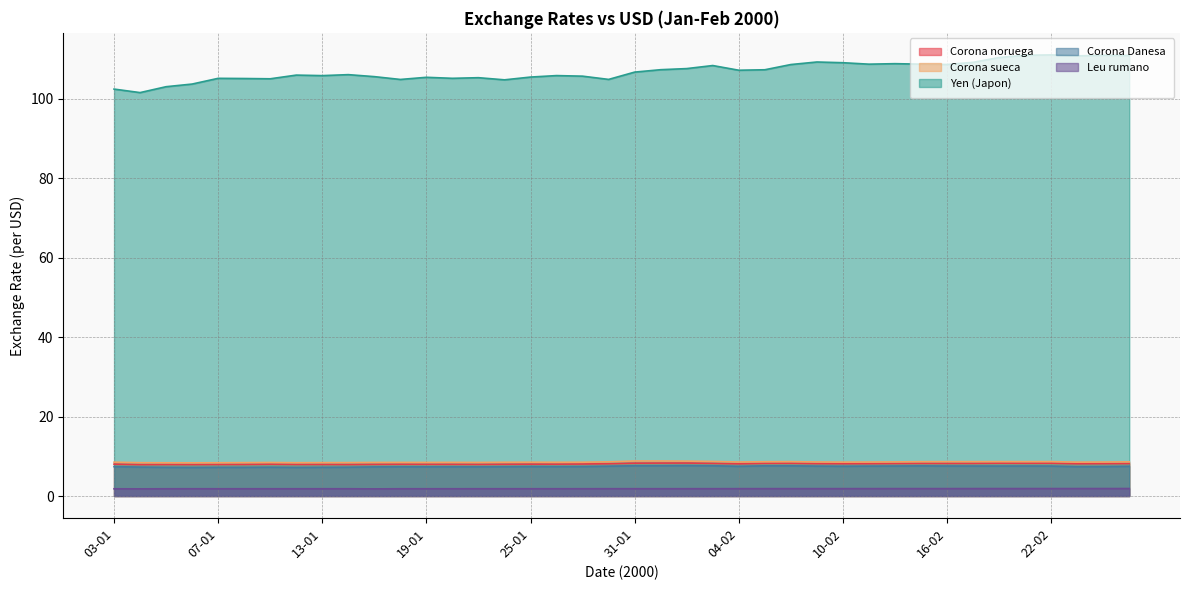

Reading left to right, transcribe all the data shown in this chart.

Corona noruega: 03-01=8.0	04-01=7.9	05-01=7.9	06-01=7.9	07-01=8.0	10-01=8.0	11-01=8.0	12-01=8.0	13-01=8.0	14-01=7.9	17-01=8.0	18-01=8.0	19-01=8.0	20-01=8.0	21-01=8.0	24-01=8.0	25-01=8.0	26-01=8.0	27-01=8.1	28-01=8.1	31-01=8.3	01-02=8.3	02-02=8.3	03-02=8.2	04-02=8.1	07-02=8.2	08-02=8.3	09-02=8.2	10-02=8.1	11-02=8.2	14-02=8.2	15-02=8.2	16-02=8.2	17-02=8.2	18-02=8.3	21-02=8.3	22-02=8.3	23-02=8.1	24-02=8.2	25-02=8.2
Corona sueca: 03-01=8.5	04-01=8.4	05-01=8.4	06-01=8.4	07-01=8.4	10-01=8.4	11-01=8.4	12-01=8.4	13-01=8.4	14-01=8.4	17-01=8.5	18-01=8.5	19-01=8.5	20-01=8.5	21-01=8.5	24-01=8.5	25-01=8.5	26-01=8.5	27-01=8.5	28-01=8.6	31-01=8.8	01-02=8.8	02-02=8.8	03-02=8.7	04-02=8.6	07-02=8.6	08-02=8.7	09-02=8.6	10-02=8.5	11-02=8.6	14-02=8.6	15-02=8.6	16-02=8.7	17-02=8.7	18-02=8.7	21-02=8.7	22-02=8.7	23-02=8.5	24-02=8.6	25-02=8.6
Yen (Japon): 03-01=102.5	04-01=101.6	05-01=103.1	06-01=103.7	07-01=105.2	10-01=105.1	11-01=105.1	12-01=106.0	13-01=105.8	14-01=106.1	17-01=105.6	18-01=104.9	19-01=105.4	20-01=105.2	21-01=105.3	24-01=104.8	25-01=105.5	26-01=105.9	27-01=105.7	28-01=104.9	31-01=106.7	01-02=107.3	02-02=107.6	03-02=108.4	04-02=107.2	07-02=107.3	08-02=108.6	09-02=109.3	10-02=109.1	11-02=108.7	14-02=108.9	15-02=108.7	16-02=108.7	17-02=109.2	18-02=110.4	21-02=111.0	22-02=111.1	23-02=110.8	24-02=111.0	25-02=110.9
Corona Danesa: 03-01=7.4	04-01=7.3	05-01=7.2	06-01=7.2	07-01=7.2	10-01=7.2	11-01=7.3	12-01=7.2	13-01=7.2	14-01=7.3	17-01=7.3	18-01=7.4	19-01=7.3	20-01=7.4	21-01=7.3	24-01=7.4	25-01=7.4	26-01=7.4	27-01=7.4	28-01=7.5	31-01=7.6	01-02=7.6	02-02=7.7	03-02=7.6	04-02=7.5	07-02=7.6	08-02=7.6	09-02=7.5	10-02=7.5	11-02=7.5	14-02=7.6	15-02=7.6	16-02=7.6	17-02=7.6	18-02=7.5	21-02=7.6	22-02=7.5	23-02=7.4	24-02=7.4	25-02=7.5
Leu rumano: 03-01=1.8	04-01=1.8	05-01=1.8	06-01=1.8	07-01=1.8	10-01=1.8	11-01=1.8	12-01=1.8	13-01=1.8	14-01=1.8	17-01=1.8	18-01=1.8	19-01=1.8	20-01=1.8	21-01=1.8	24-01=1.8	25-01=1.8	26-01=1.8	27-01=1.8	28-01=1.8	31-01=1.8	01-02=1.8	02-02=1.8	03-02=1.8	04-02=1.9	07-02=1.9	08-02=1.9	09-02=1.9	10-02=1.9	11-02=1.9	14-02=1.9	15-02=1.9	16-02=1.9	17-02=1.9	18-02=1.9	21-02=1.9	22-02=1.9	23-02=1.9	24-02=1.9	25-02=1.9